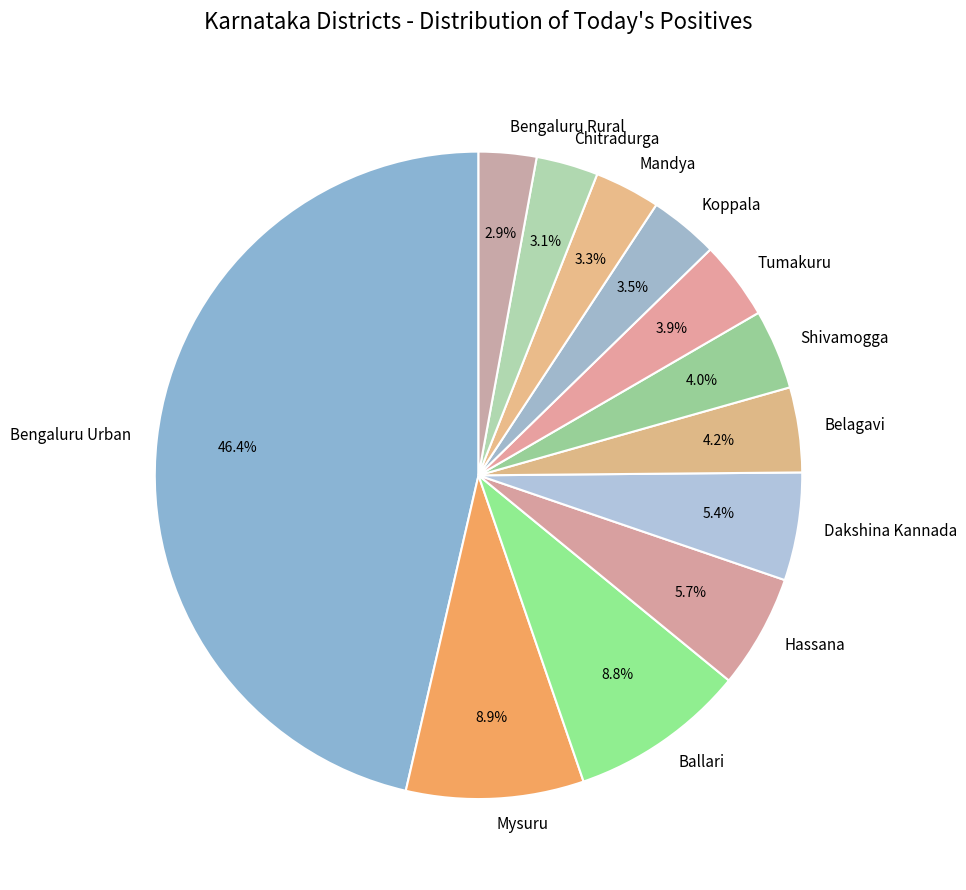

Is it true that Chitradurga is 3% of the pie?

True